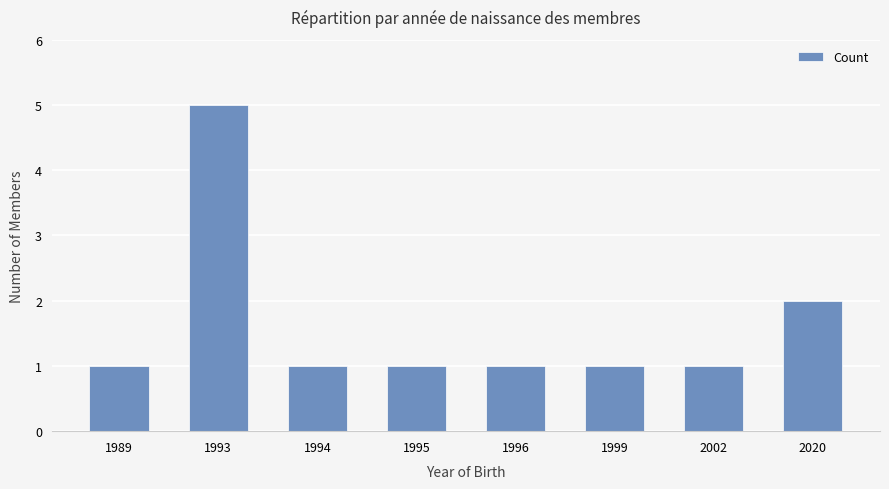

The value at 1993 is 8. True or false?

False